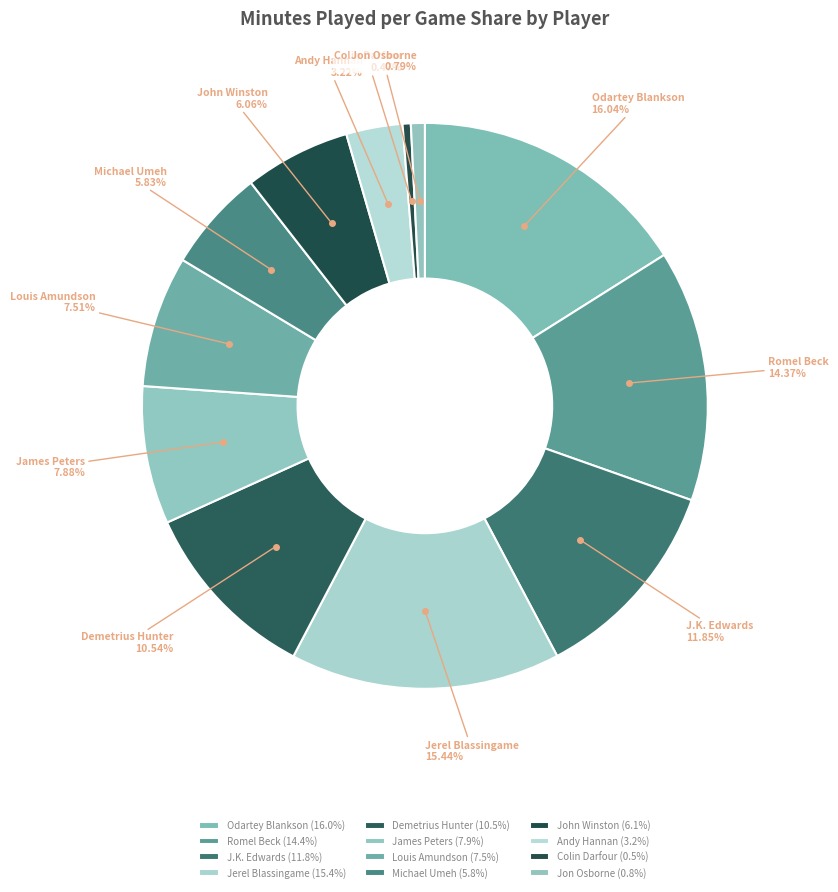

Does Odartey Blankson account for over 50% of the chart?

No